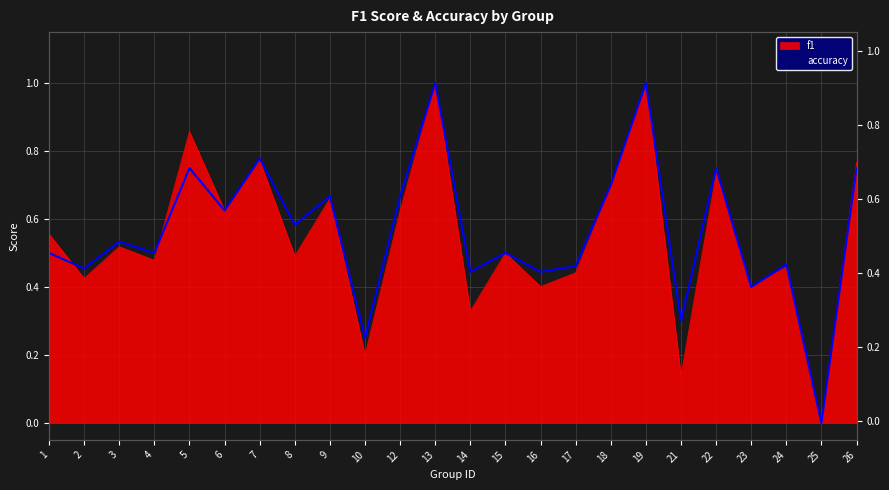

Which series ends up on top after the final intersection of f1 and accuracy?

f1